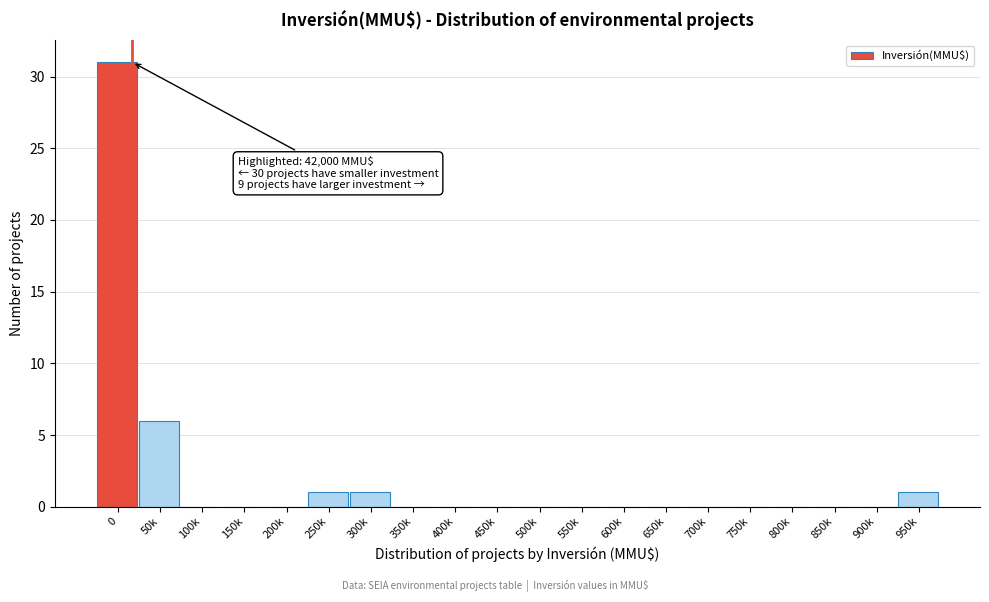

Reading right to left, transcribe all the data shown in this chart.

950k=1	900k=0	850k=0	800k=0	750k=0	700k=0	650k=0	600k=0	550k=0	500k=0	450k=0	400k=0	350k=0	300k=1	250k=1	200k=0	150k=0	100k=0	50k=6	0=31